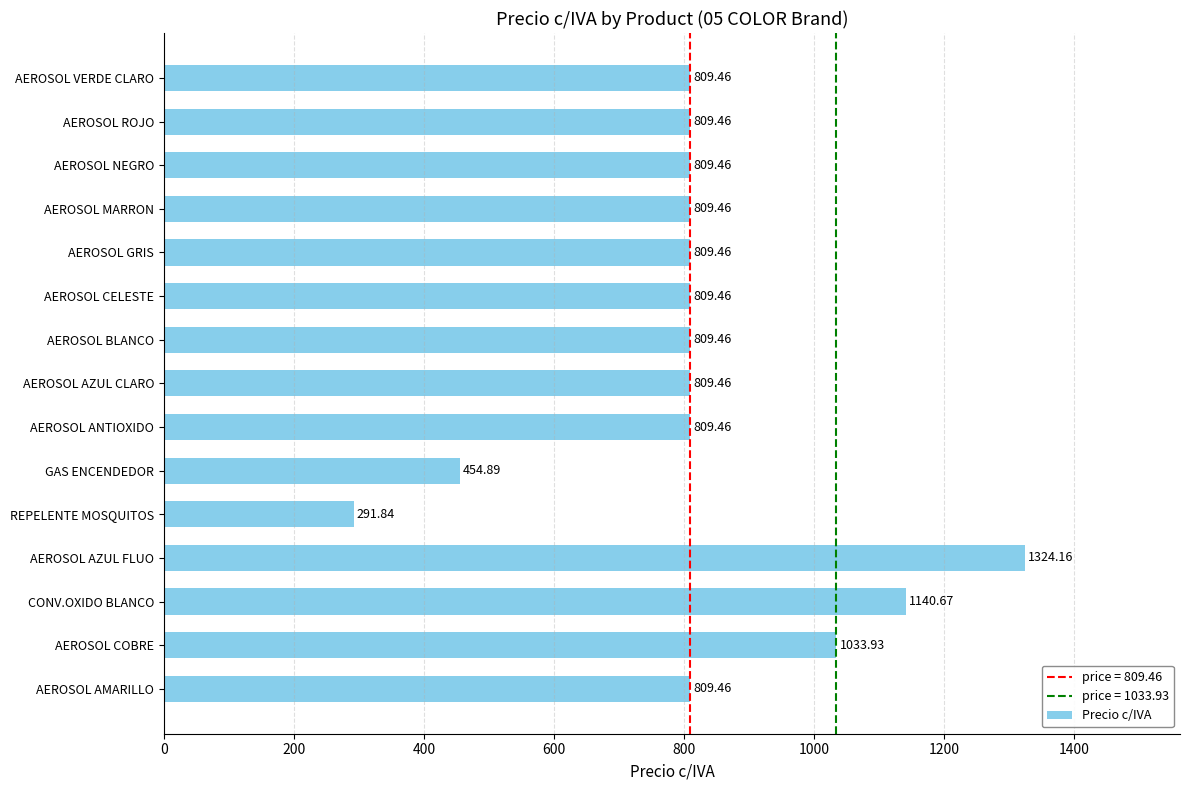

What is the difference between the maximum and second lowest values?

869.3